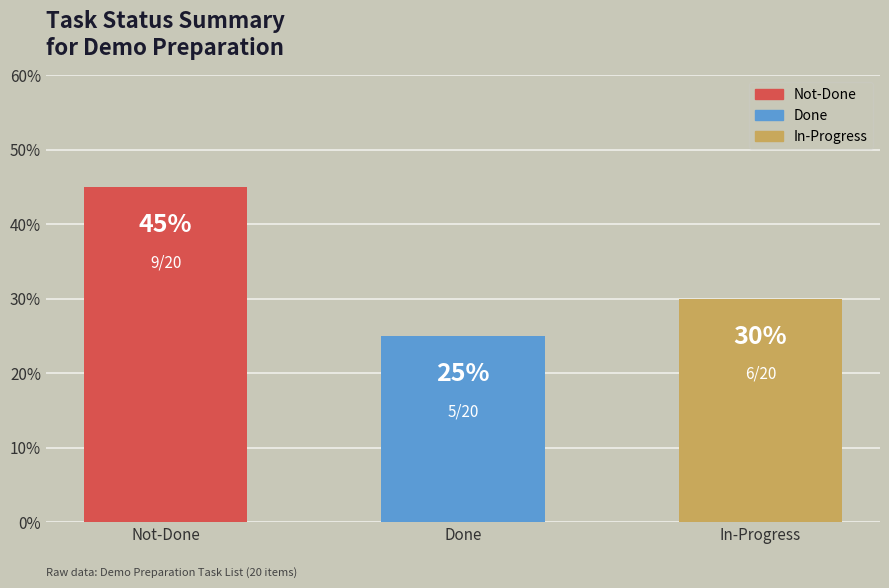

What is the label of the 3rd bar from the right?

Not-Done